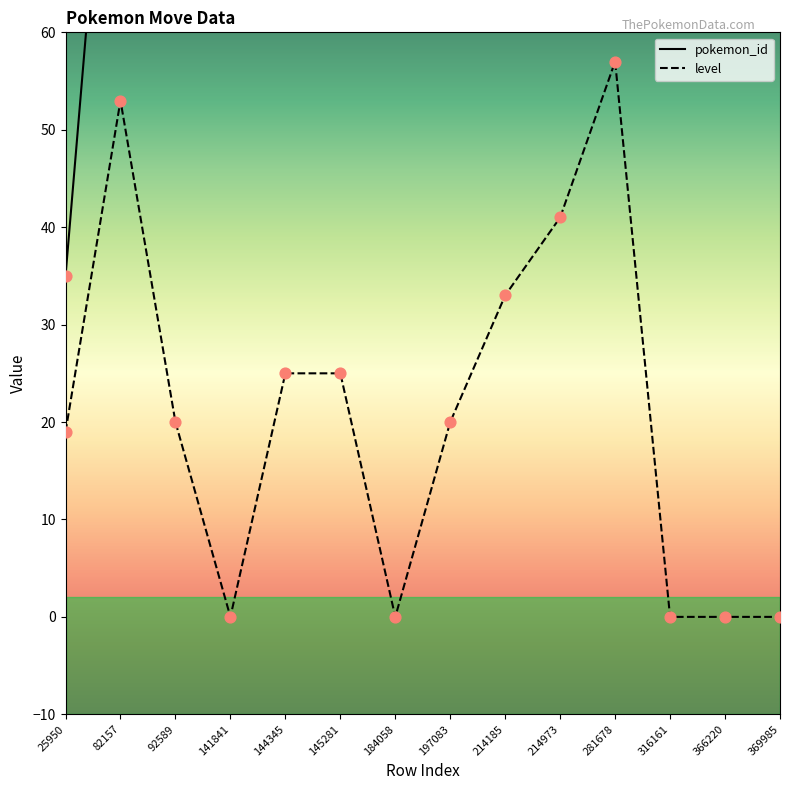

Which series reaches the maximum Y coordinate?

pokemon_id